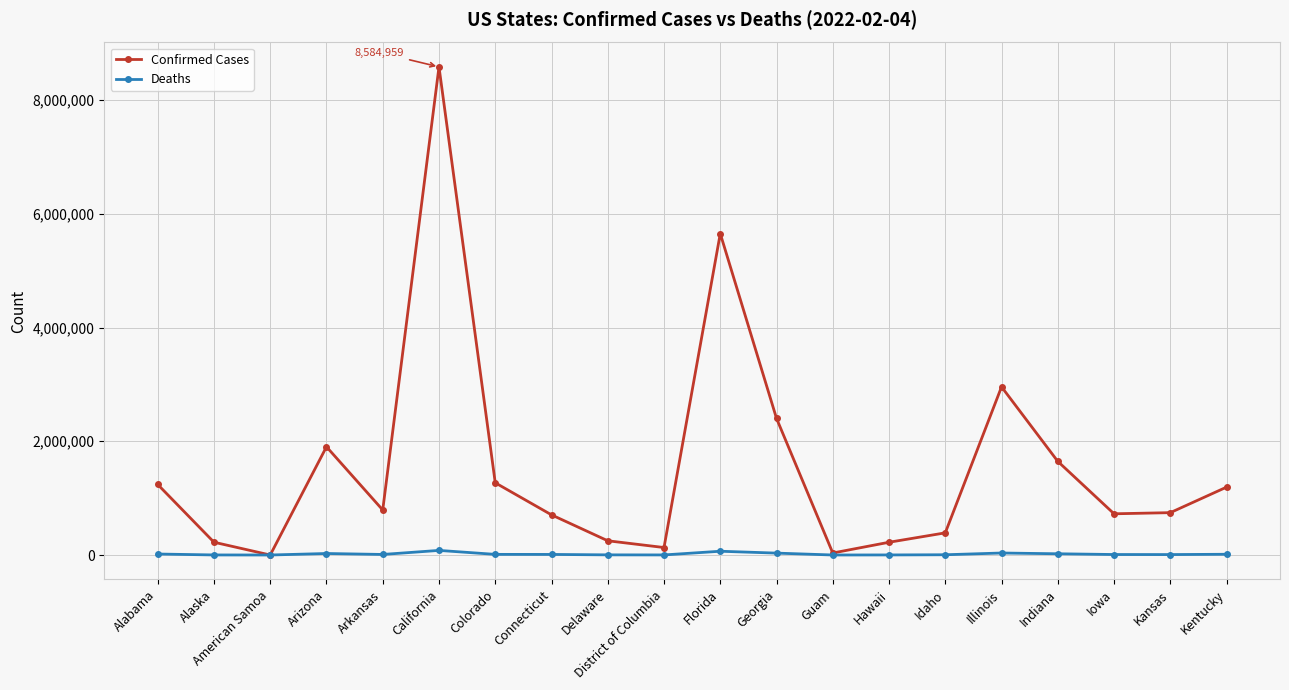

At which category is the sum across all series the highest?

California